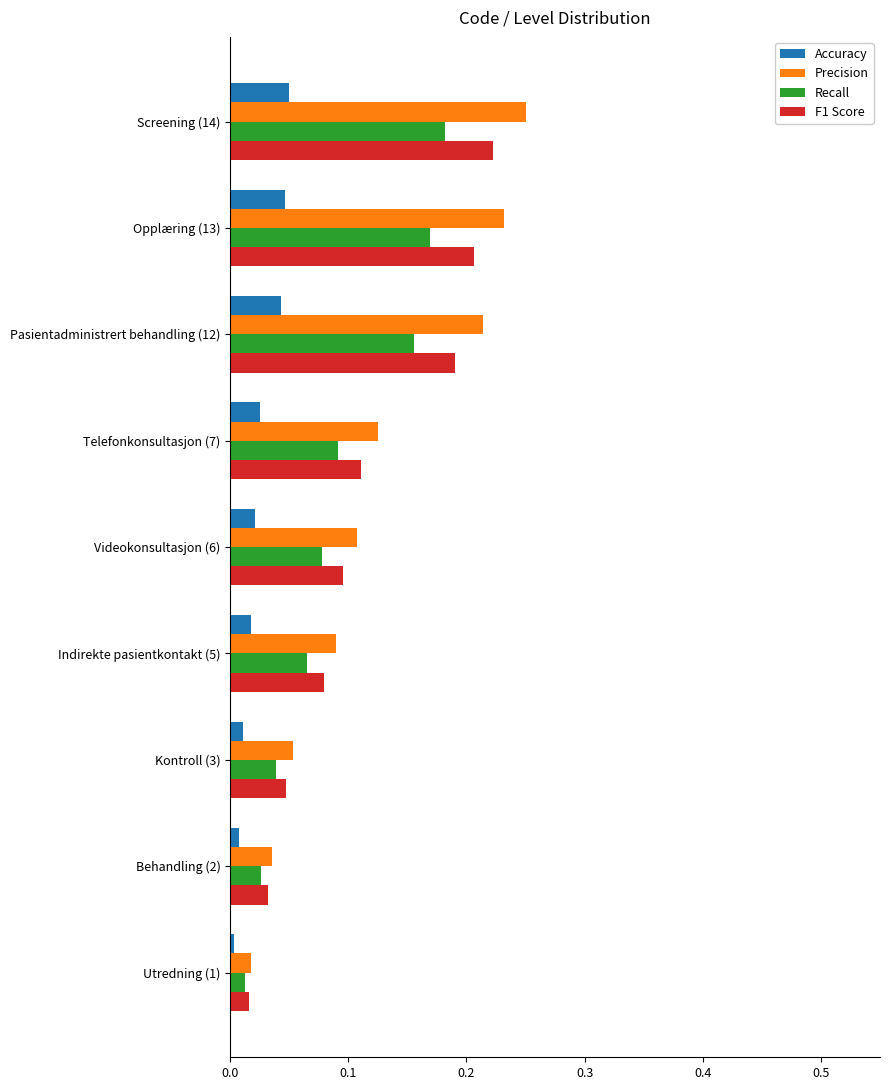

Which category has the highest value in the F1 Score series?

Screening (14)